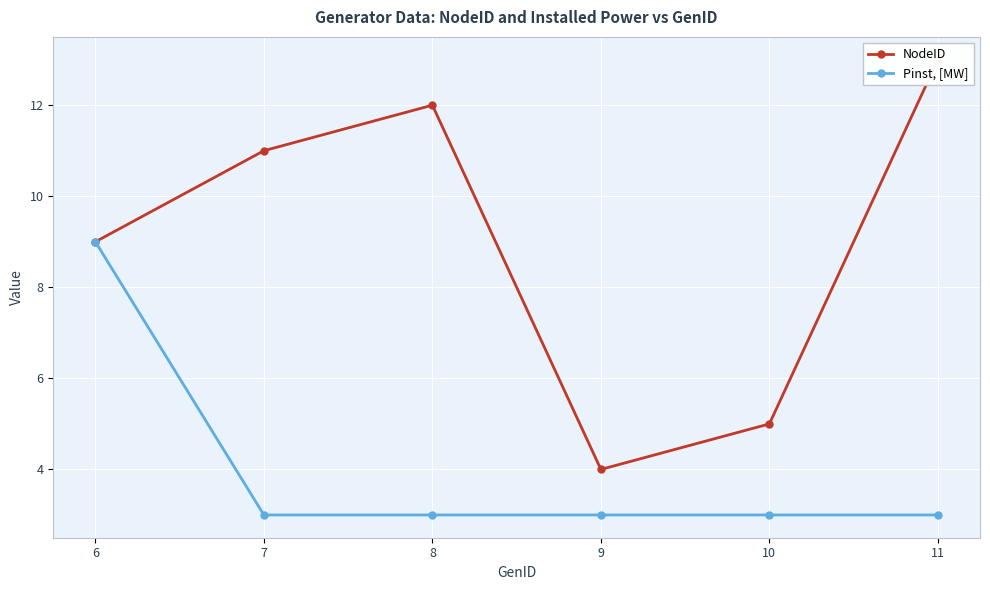

What is the sum of all NodeID values?

54